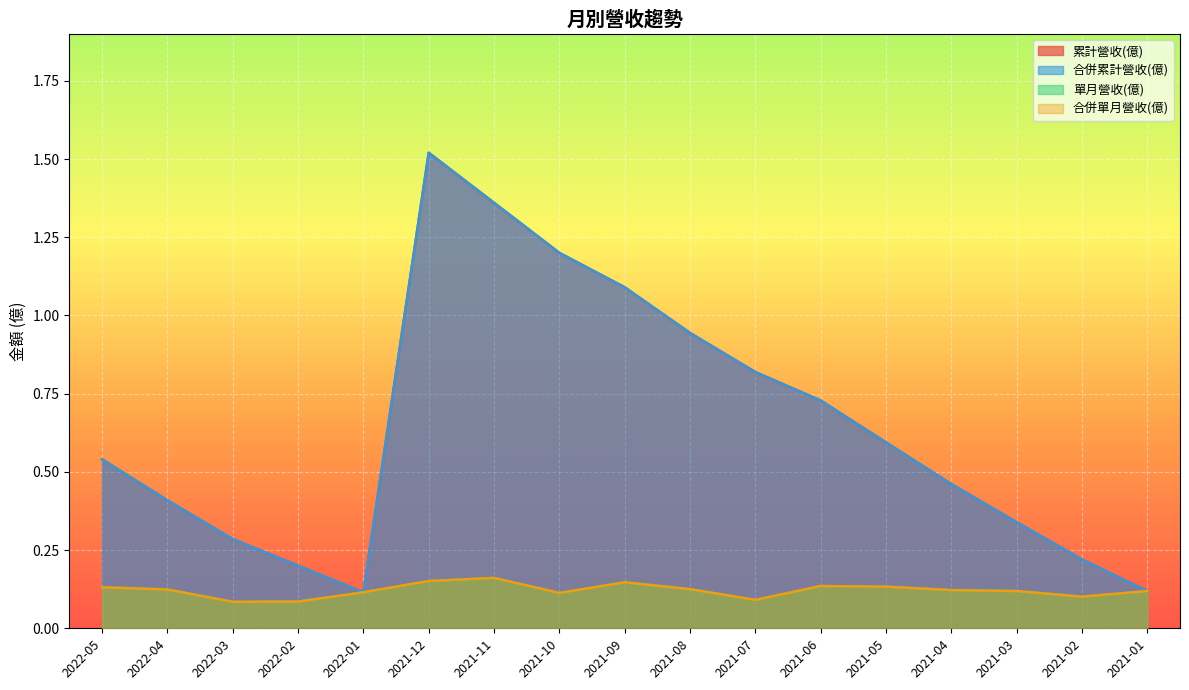

Which series has the widest spread of values?

累計營收(億)